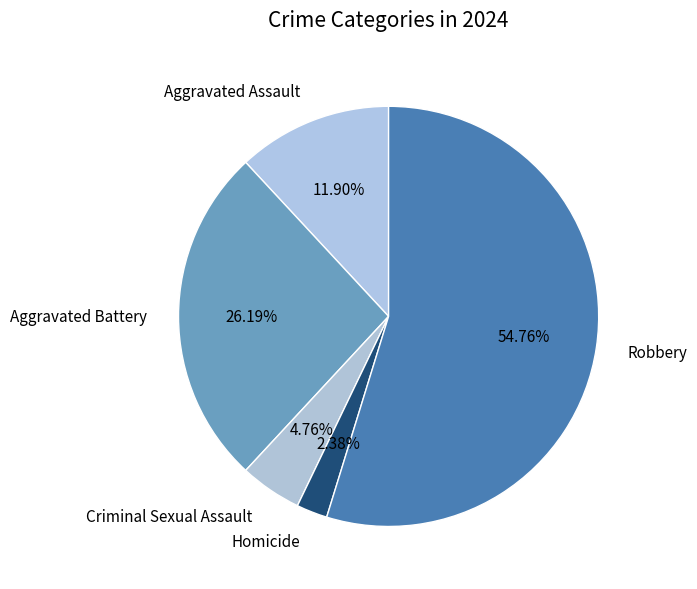

True or false: Criminal Sexual Assault accounts for 5% of the total.

True